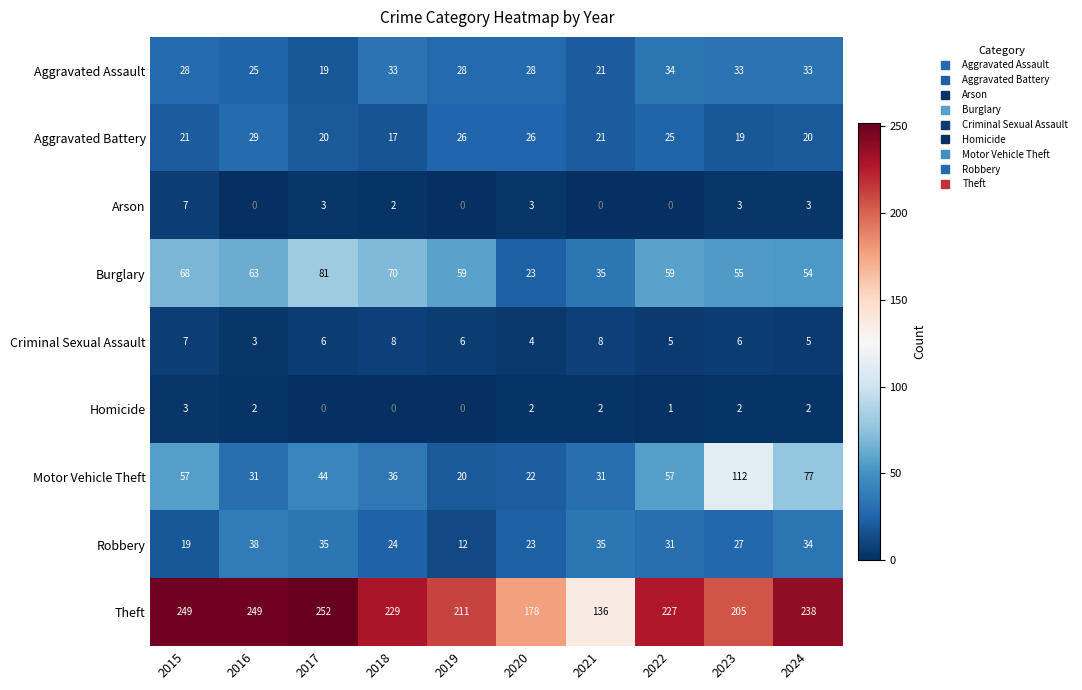

The value of Aggravated Battery at 2024 is 13. True or false?

False